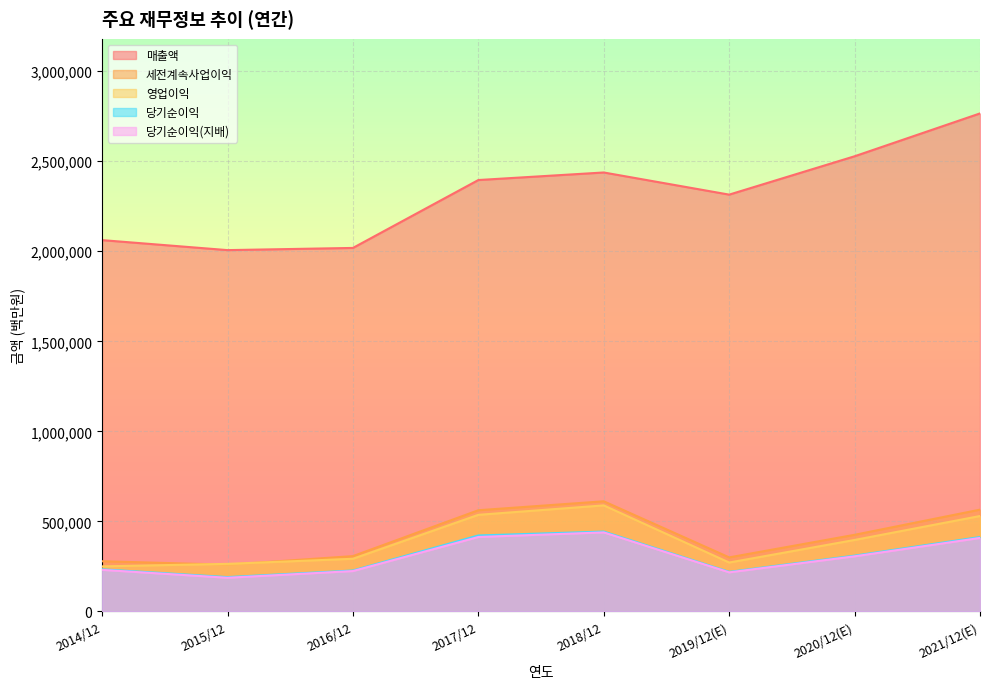

At which label is 세전계속사업이익 closest to 435605?

2020/12(E)